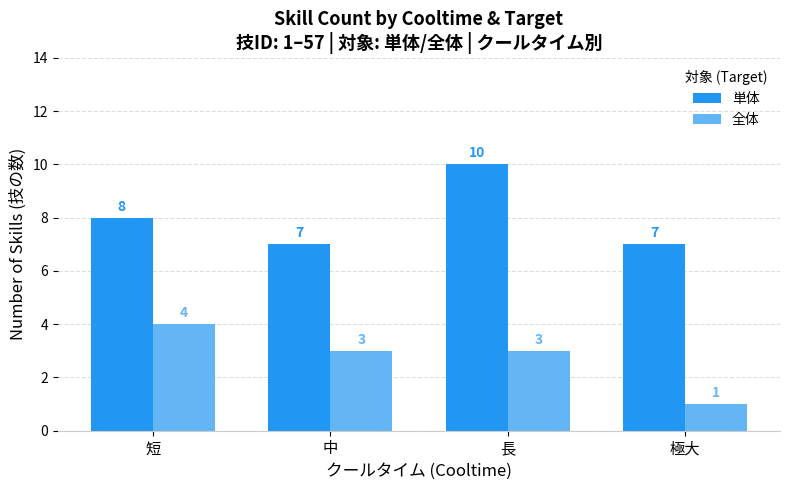

What is the label of the 3rd bar from the left?

長